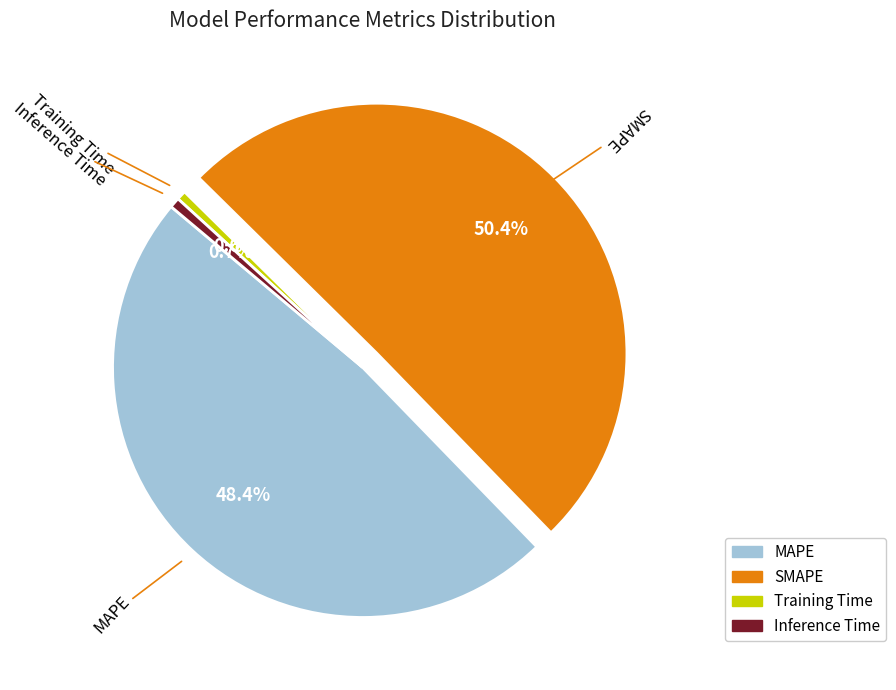

Does Inference Time account for over 50% of the chart?

No